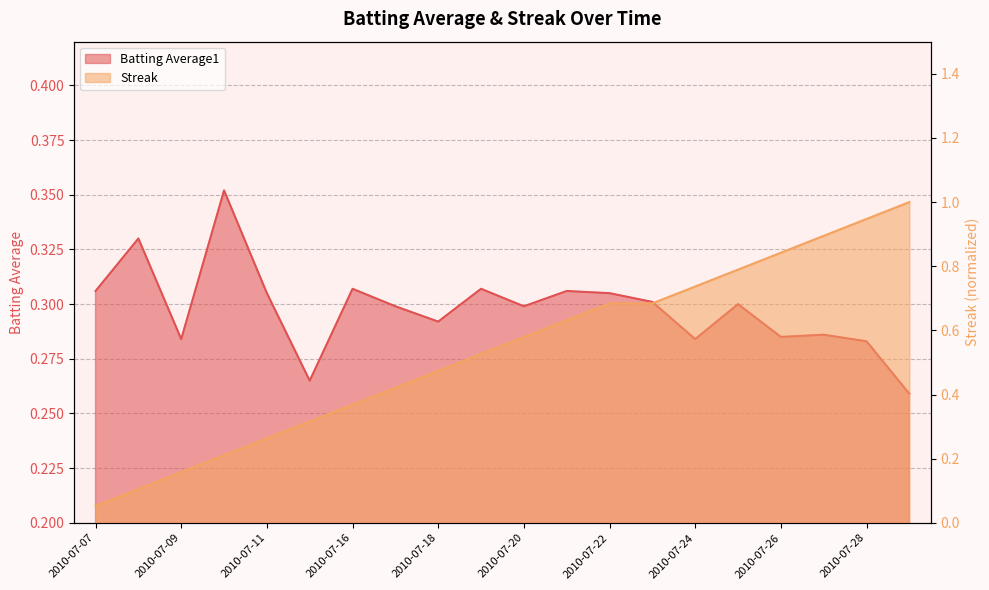

List the series in order of their overall mean, lowest first.

Batting Average1, Streak